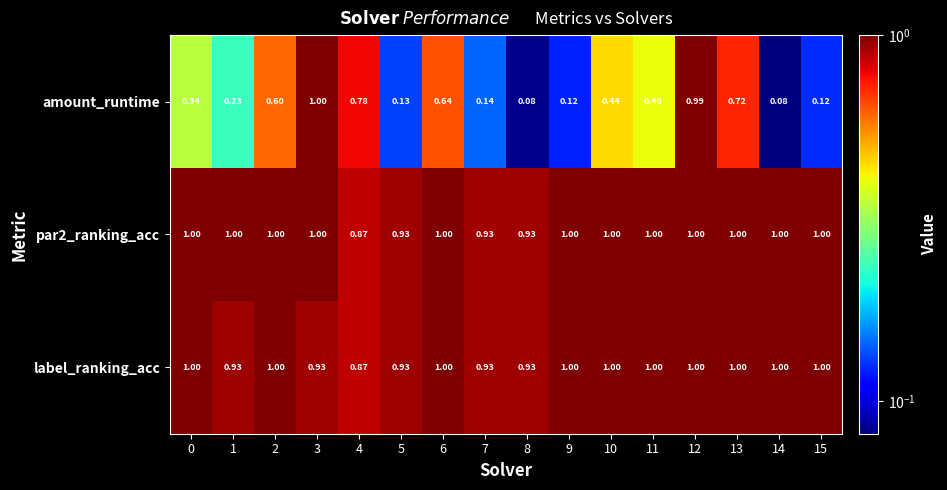

Between 11 and 12, which series saw the biggest shift?

amount_runtime